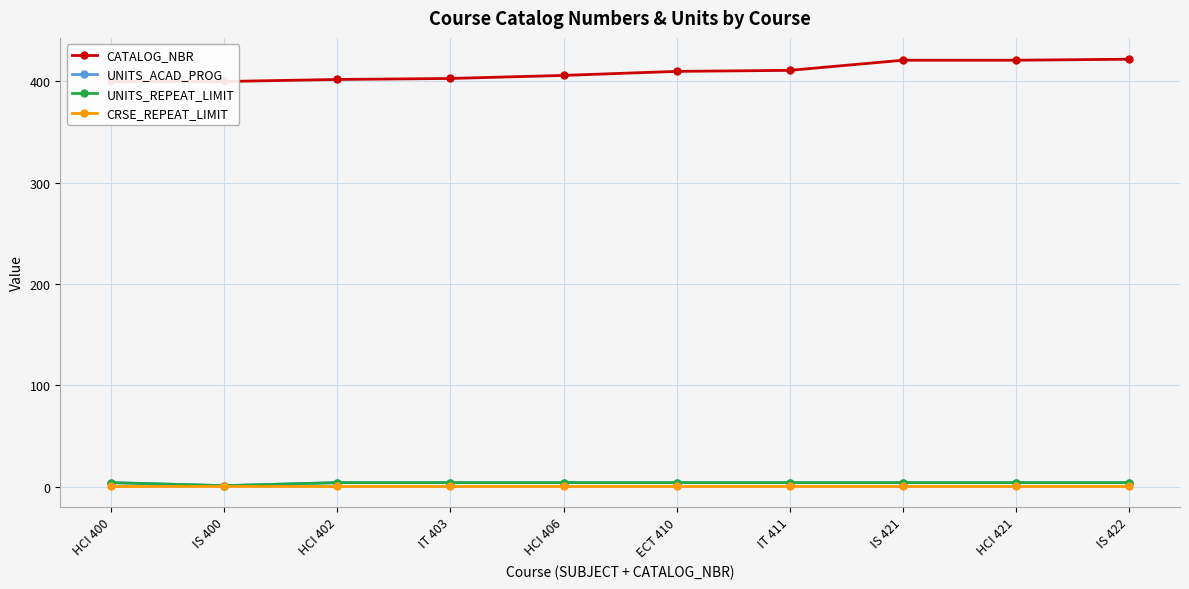

Rank the series by their maximum value, from lowest to highest.

CRSE_REPEAT_LIMIT, UNITS_ACAD_PROG, UNITS_REPEAT_LIMIT, CATALOG_NBR